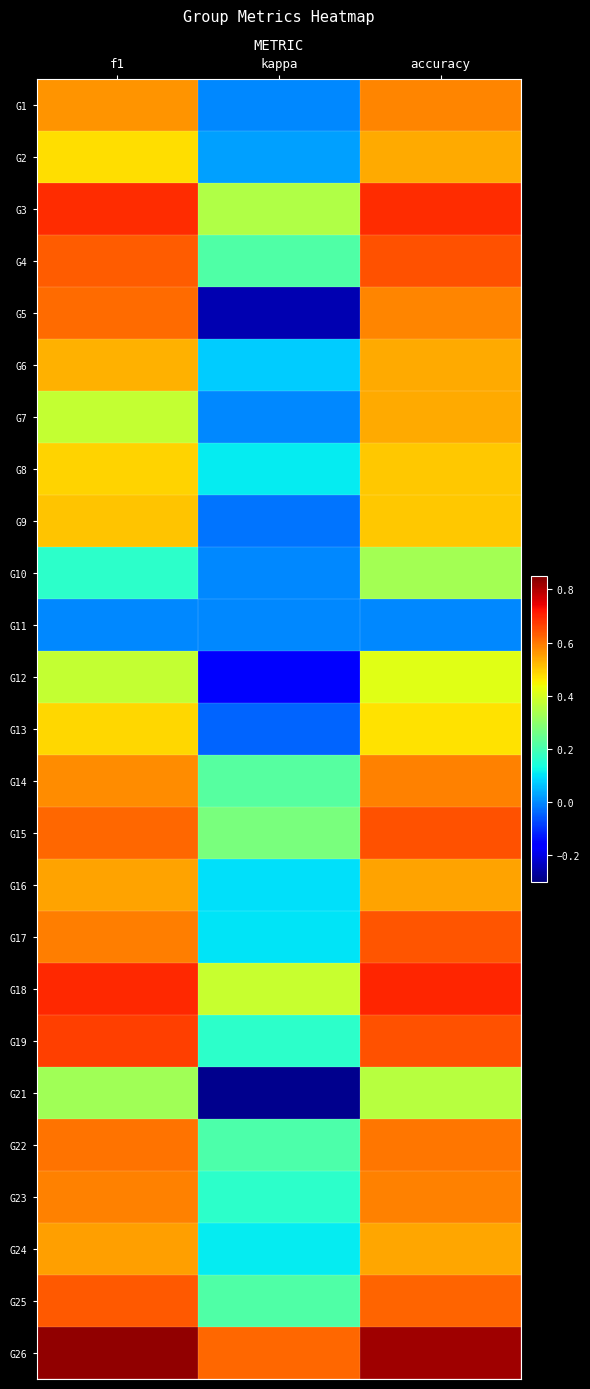

At which category is the sum across all series the highest?

accuracy